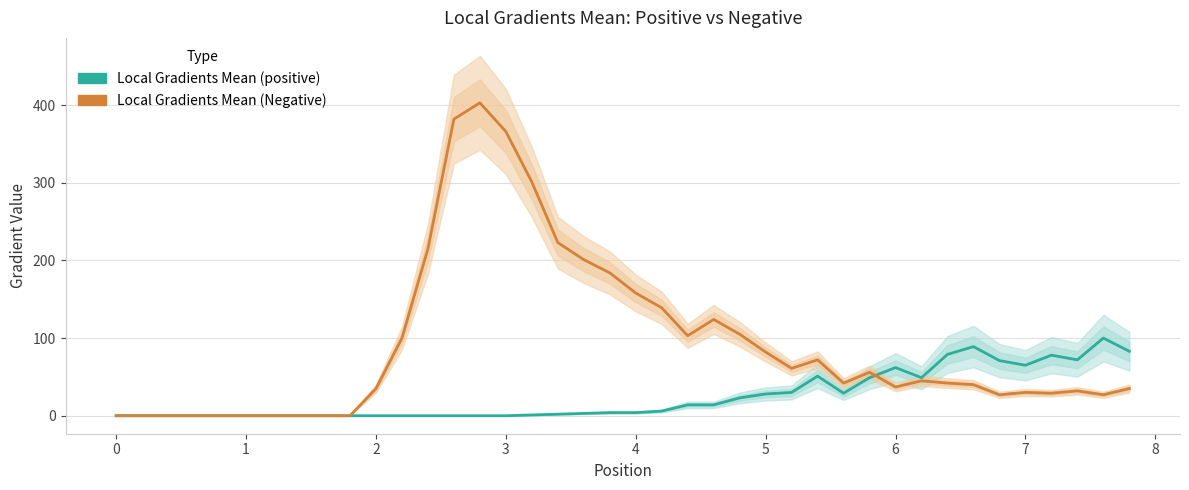

Rank the series by their average value, from highest to lowest.

Local Gradients Mean (Negative), Local Gradients Mean (positive)